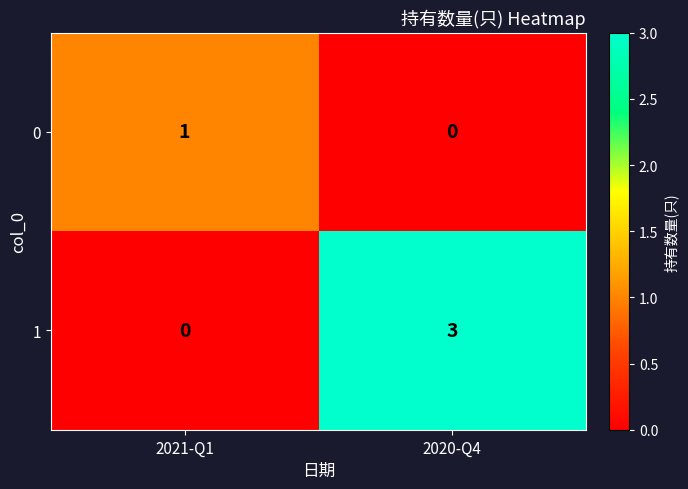

Which category has the highest value in the 0 series?

2021-Q1